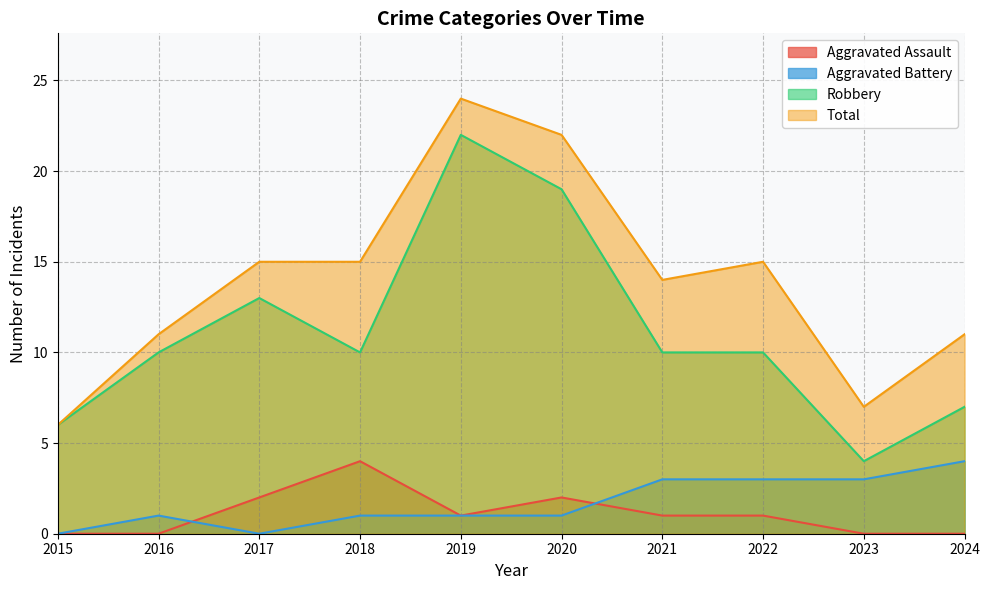

Does the chart have visible grid lines?

Yes